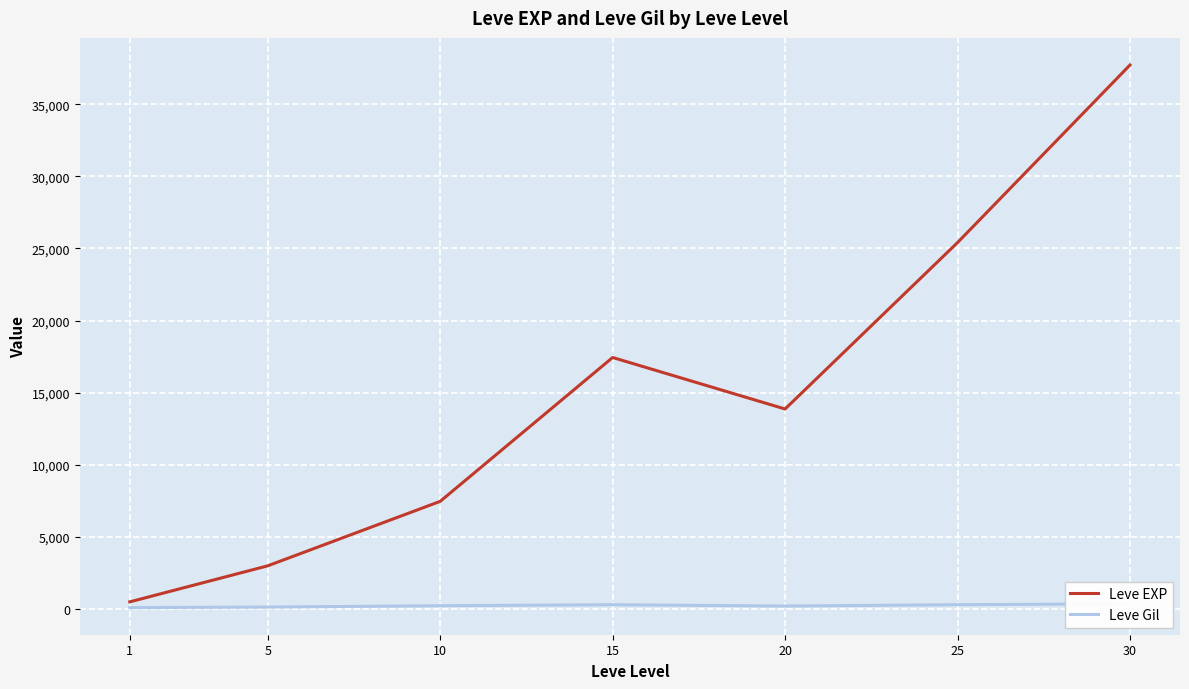

What are all the series names shown in the legend?

Leve EXP, Leve Gil